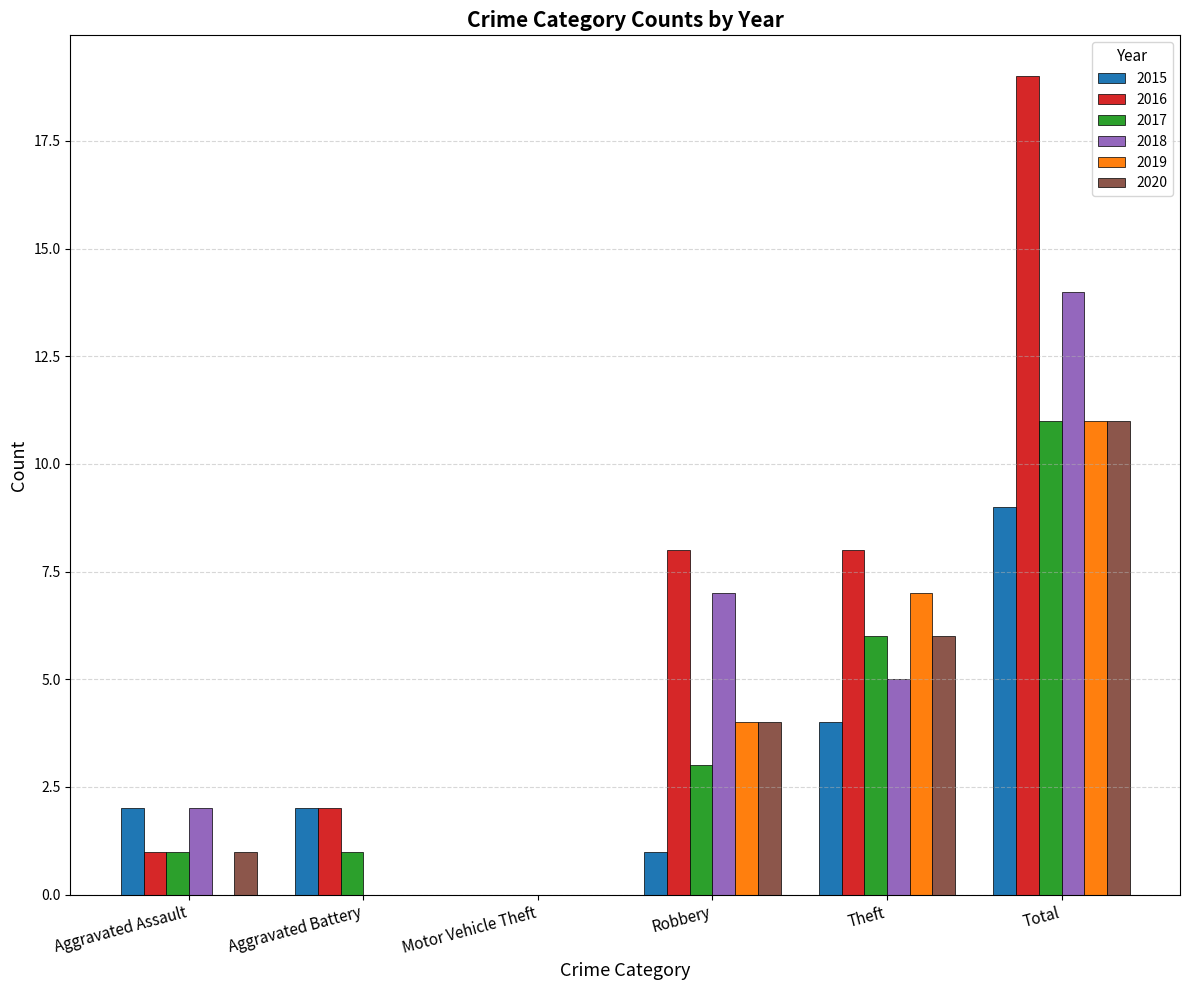

What is the average value of the 2018 series?

5